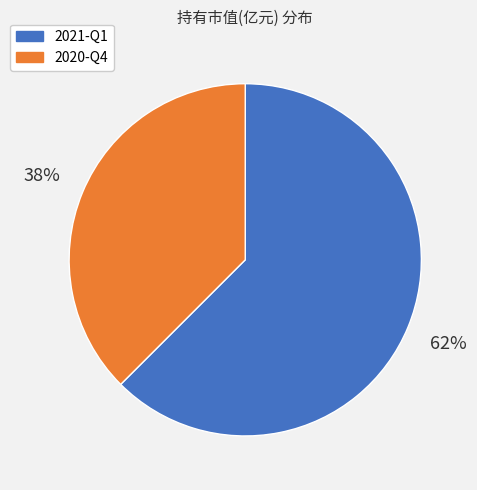

Which slice is the smallest?

2020-Q4